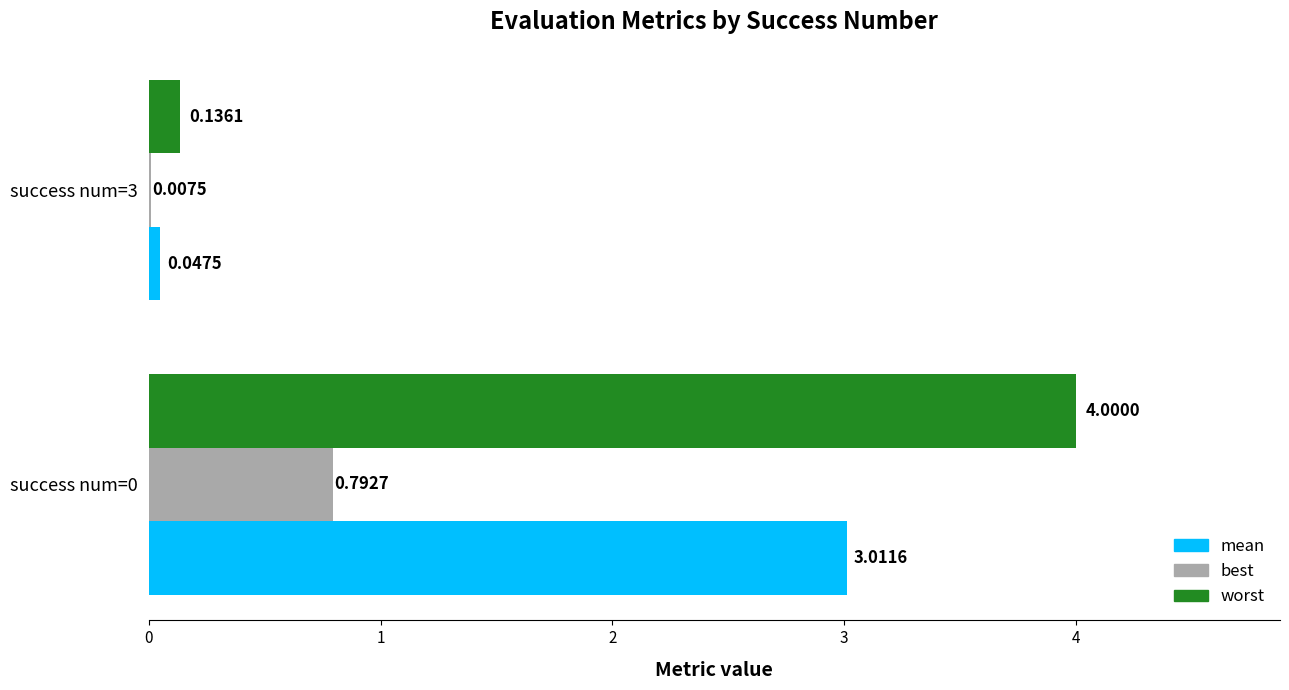

Between success num=0 and success num=3, which series saw the biggest shift?

worst